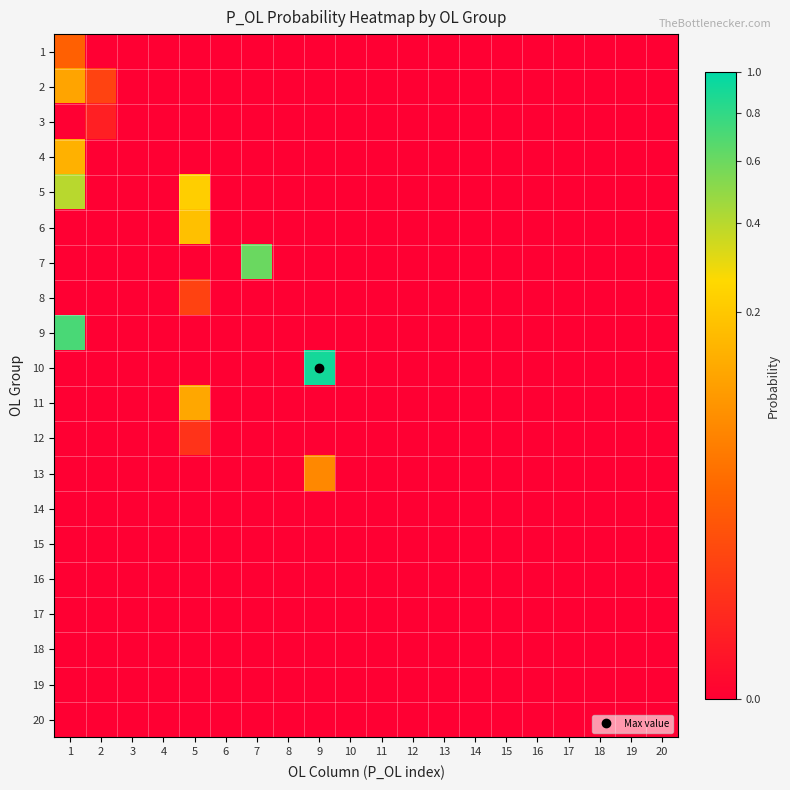

Reading right to left, transcribe all the data shown in this chart.

1: 20=0.0	19=0.0	18=0.0	17=0.0	16=0.0	15=0.0	14=0.0	13=0.0	12=0.0	11=0.0	10=0.0	9=0.0	8=0.0	7=0.0	6=0.0	5=0.0	4=0.0	3=0.0	2=0.0	1=0.0
2: 20=0.0	19=0.0	18=0.0	17=0.0	16=0.0	15=0.0	14=0.0	13=0.0	12=0.0	11=0.0	10=0.0	9=0.0	8=0.0	7=0.0	6=0.0	5=0.0	4=0.0	3=0.0	2=0.0	1=0.1
3: 20=0.0	19=0.0	18=0.0	17=0.0	16=0.0	15=0.0	14=0.0	13=0.0	12=0.0	11=0.0	10=0.0	9=0.0	8=0.0	7=0.0	6=0.0	5=0.0	4=0.0	3=0.0	2=0.0	1=0.0
4: 20=0.0	19=0.0	18=0.0	17=0.0	16=0.0	15=0.0	14=0.0	13=0.0	12=0.0	11=0.0	10=0.0	9=0.0	8=0.0	7=0.0	6=0.0	5=0.0	4=0.0	3=0.0	2=0.0	1=0.1
5: 20=0.0	19=0.0	18=0.0	17=0.0	16=0.0	15=0.0	14=0.0	13=0.0	12=0.0	11=0.0	10=0.0	9=0.0	8=0.0	7=0.0	6=0.0	5=0.2	4=0.0	3=0.0	2=0.0	1=0.4
6: 20=0.0	19=0.0	18=0.0	17=0.0	16=0.0	15=0.0	14=0.0	13=0.0	12=0.0	11=0.0	10=0.0	9=0.0	8=0.0	7=0.0	6=0.0	5=0.2	4=0.0	3=0.0	2=0.0	1=0.0
7: 20=0.0	19=0.0	18=0.0	17=0.0	16=0.0	15=0.0	14=0.0	13=0.0	12=0.0	11=0.0	10=0.0	9=0.0	8=0.0	7=0.6	6=0.0	5=0.0	4=0.0	3=0.0	2=0.0	1=0.0
8: 20=0.0	19=0.0	18=0.0	17=0.0	16=0.0	15=0.0	14=0.0	13=0.0	12=0.0	11=0.0	10=0.0	9=0.0	8=0.0	7=0.0	6=0.0	5=0.0	4=0.0	3=0.0	2=0.0	1=0.0
9: 20=0.0	19=0.0	18=0.0	17=0.0	16=0.0	15=0.0	14=0.0	13=0.0	12=0.0	11=0.0	10=0.0	9=0.0	8=0.0	7=0.0	6=0.0	5=0.0	4=0.0	3=0.0	2=0.0	1=0.7
10: 20=0.0	19=0.0	18=0.0	17=0.0	16=0.0	15=0.0	14=0.0	13=0.0	12=0.0	11=0.0	10=0.0	9=0.9	8=0.0	7=0.0	6=0.0	5=0.0	4=0.0	3=0.0	2=0.0	1=0.0
11: 20=0.0	19=0.0	18=0.0	17=0.0	16=0.0	15=0.0	14=0.0	13=0.0	12=0.0	11=0.0	10=0.0	9=0.0	8=0.0	7=0.0	6=0.0	5=0.1	4=0.0	3=0.0	2=0.0	1=0.0
12: 20=0.0	19=0.0	18=0.0	17=0.0	16=0.0	15=0.0	14=0.0	13=0.0	12=0.0	11=0.0	10=0.0	9=0.0	8=0.0	7=0.0	6=0.0	5=0.0	4=0.0	3=0.0	2=0.0	1=0.0
13: 20=0.0	19=0.0	18=0.0	17=0.0	16=0.0	15=0.0	14=0.0	13=0.0	12=0.0	11=0.0	10=0.0	9=0.1	8=0.0	7=0.0	6=0.0	5=0.0	4=0.0	3=0.0	2=0.0	1=0.0
14: 20=0.0	19=0.0	18=0.0	17=0.0	16=0.0	15=0.0	14=0.0	13=0.0	12=0.0	11=0.0	10=0.0	9=0.0	8=0.0	7=0.0	6=0.0	5=0.0	4=0.0	3=0.0	2=0.0	1=0.0
15: 20=0.0	19=0.0	18=0.0	17=0.0	16=0.0	15=0.0	14=0.0	13=0.0	12=0.0	11=0.0	10=0.0	9=0.0	8=0.0	7=0.0	6=0.0	5=0.0	4=0.0	3=0.0	2=0.0	1=0.0
16: 20=0.0	19=0.0	18=0.0	17=0.0	16=0.0	15=0.0	14=0.0	13=0.0	12=0.0	11=0.0	10=0.0	9=0.0	8=0.0	7=0.0	6=0.0	5=0.0	4=0.0	3=0.0	2=0.0	1=0.0
17: 20=0.0	19=0.0	18=0.0	17=0.0	16=0.0	15=0.0	14=0.0	13=0.0	12=0.0	11=0.0	10=0.0	9=0.0	8=0.0	7=0.0	6=0.0	5=0.0	4=0.0	3=0.0	2=0.0	1=0.0
18: 20=0.0	19=0.0	18=0.0	17=0.0	16=0.0	15=0.0	14=0.0	13=0.0	12=0.0	11=0.0	10=0.0	9=0.0	8=0.0	7=0.0	6=0.0	5=0.0	4=0.0	3=0.0	2=0.0	1=0.0
19: 20=0.0	19=0.0	18=0.0	17=0.0	16=0.0	15=0.0	14=0.0	13=0.0	12=0.0	11=0.0	10=0.0	9=0.0	8=0.0	7=0.0	6=0.0	5=0.0	4=0.0	3=0.0	2=0.0	1=0.0
20: 20=0.0	19=0.0	18=0.0	17=0.0	16=0.0	15=0.0	14=0.0	13=0.0	12=0.0	11=0.0	10=0.0	9=0.0	8=0.0	7=0.0	6=0.0	5=0.0	4=0.0	3=0.0	2=0.0	1=0.0